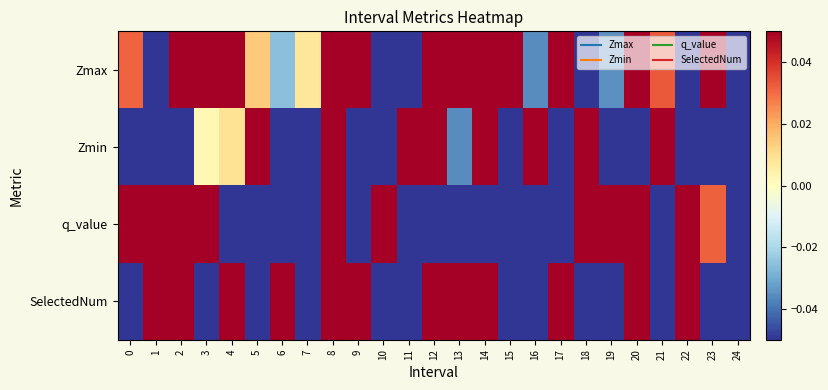

Reading left to right, transcribe all the data shown in this chart.

Zmax: 0=0.0	1=-0.2	2=0.2	3=0.1	4=0.1	5=0.0	6=-0.0	7=0.0	8=0.1	9=0.1	10=-0.2	11=-0.1	12=0.1	13=0.1	14=0.1	15=0.1	16=-0.0	17=0.3	18=-0.1	19=-0.0	20=0.1	21=0.0	22=-0.1	23=0.1	24=-0.9
Zmin: 0=-0.1	1=-0.2	2=-0.2	3=0.0	4=0.0	5=0.5	6=-0.2	7=-0.2	8=0.3	9=-0.2	10=-0.2	11=0.2	12=0.2	13=-0.0	14=0.3	15=-0.2	16=0.6	17=-0.2	18=0.5	19=-0.1	20=-0.2	21=0.1	22=-0.1	23=-0.1	24=-0.2
q_value: 0=0.2	1=0.1	2=0.5	3=0.6	4=-0.2	5=-0.1	6=-0.1	7=-0.3	8=0.1	9=-0.1	10=0.2	11=-0.2	12=-0.3	13=-0.3	14=-0.3	15=-0.1	16=-0.1	17=-0.3	18=0.1	19=0.7	20=0.4	21=-0.3	22=0.1	23=0.0	24=-0.1
SelectedNum: 0=-1.7	1=0.3	2=4.3	3=-0.7	4=1.3	5=-0.7	6=3.3	7=-1.7	8=3.3	9=2.3	10=-0.7	11=-2.7	12=2.3	13=0.3	14=1.3	15=-0.7	16=-3.7	17=1.3	18=-2.7	19=-0.7	20=1.3	21=-0.7	22=1.3	23=-2.7	24=-3.7